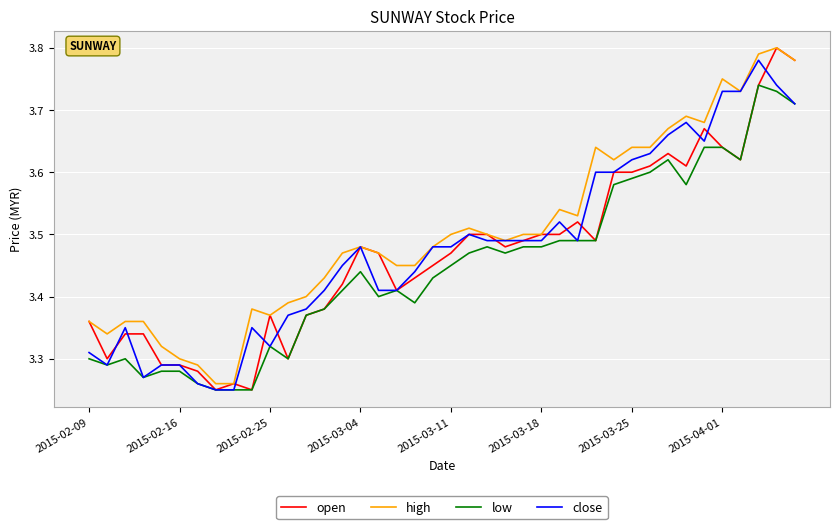

Count the open values in the range 3 to 4.

40